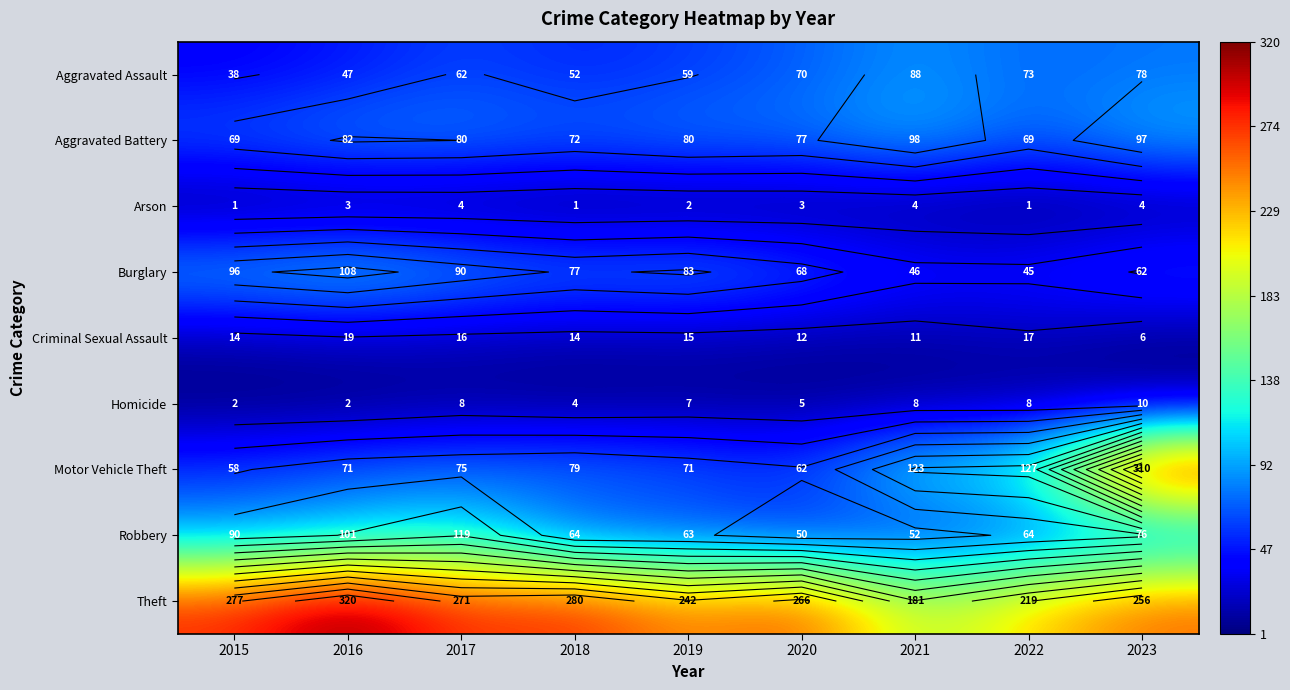

What is the sum of the Aggravated Battery values at 2019 and 2017?

160